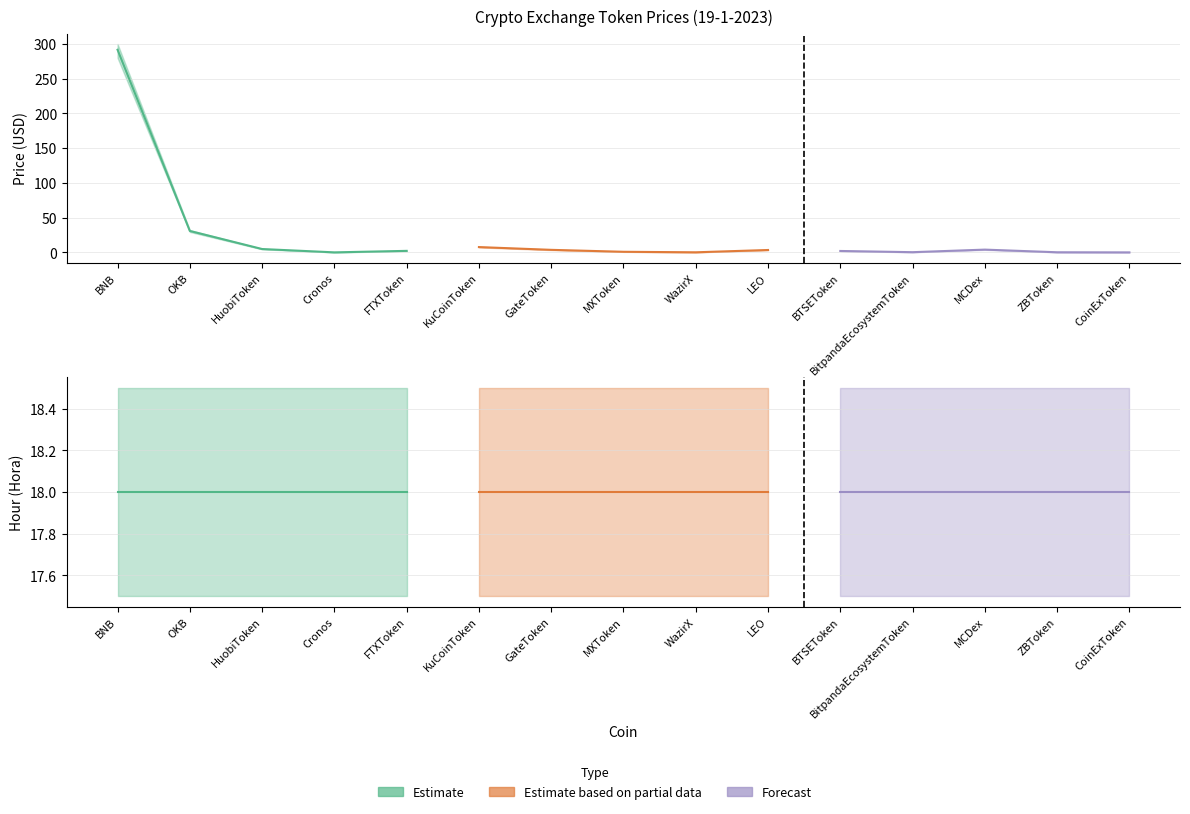

True or false: Price_upper and Hora_upper intersect in this chart.

True